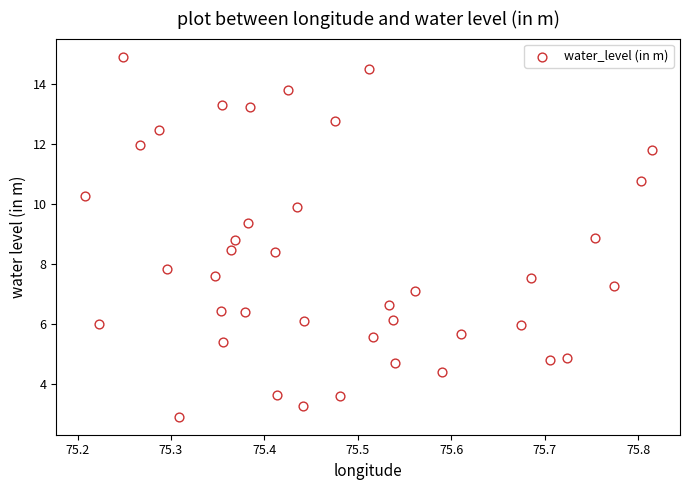

What is the range of Y values (max minus min)?

12.0